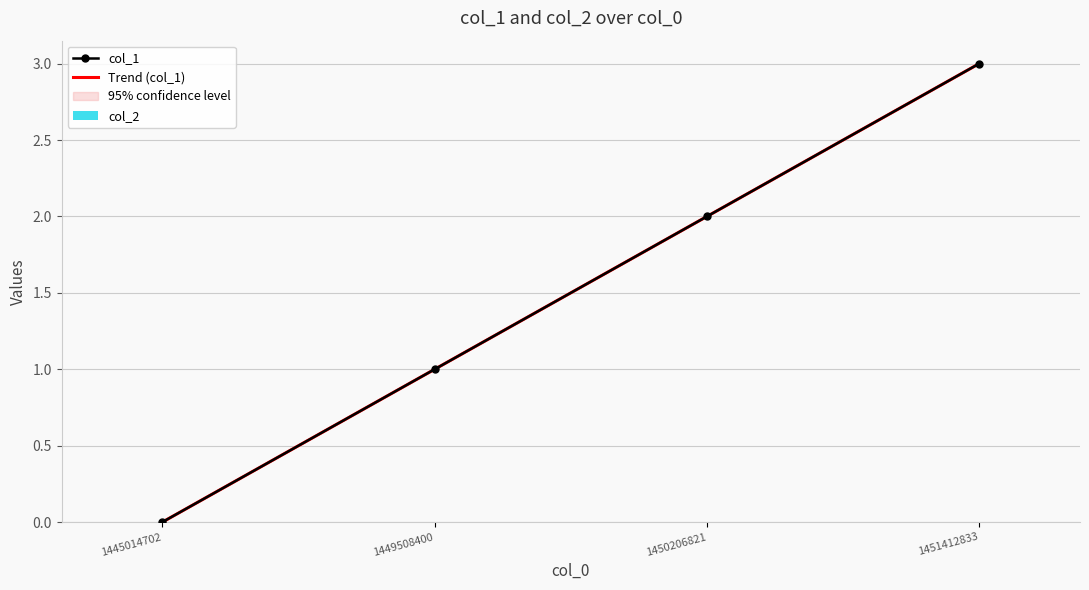

Count the number of categories in the chart.

4